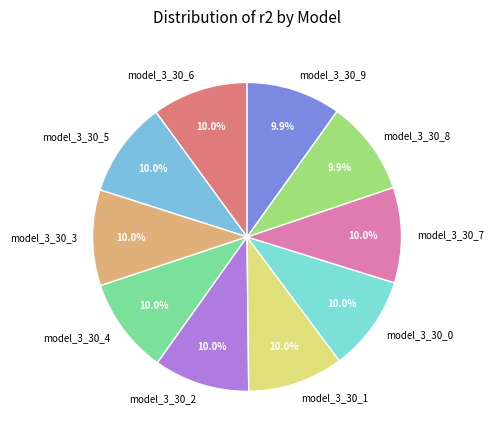

How much of the chart is everything except model_3_30_4?

90.0%